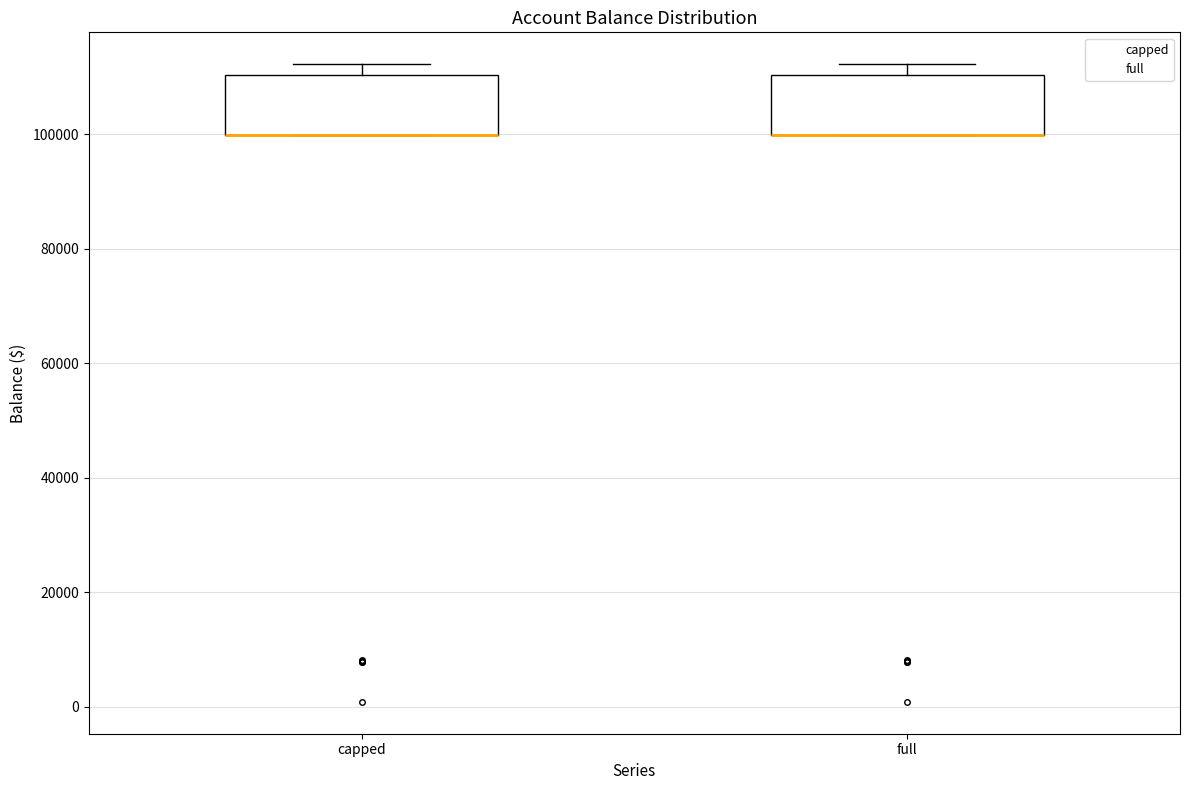

Reading left to right, read every box against the y-axis: the position of its median line, the range the box covers, and the ends of its whiskers. The values are not printed on the chart, so give them approximately, as read against the axis.

capped: median 100000 (drawn on the box's lower edge), box 100000 to 110000, whiskers 100000 to 112000
full: median 100000 (drawn on the box's lower edge), box 100000 to 110000, whiskers 100000 to 112000